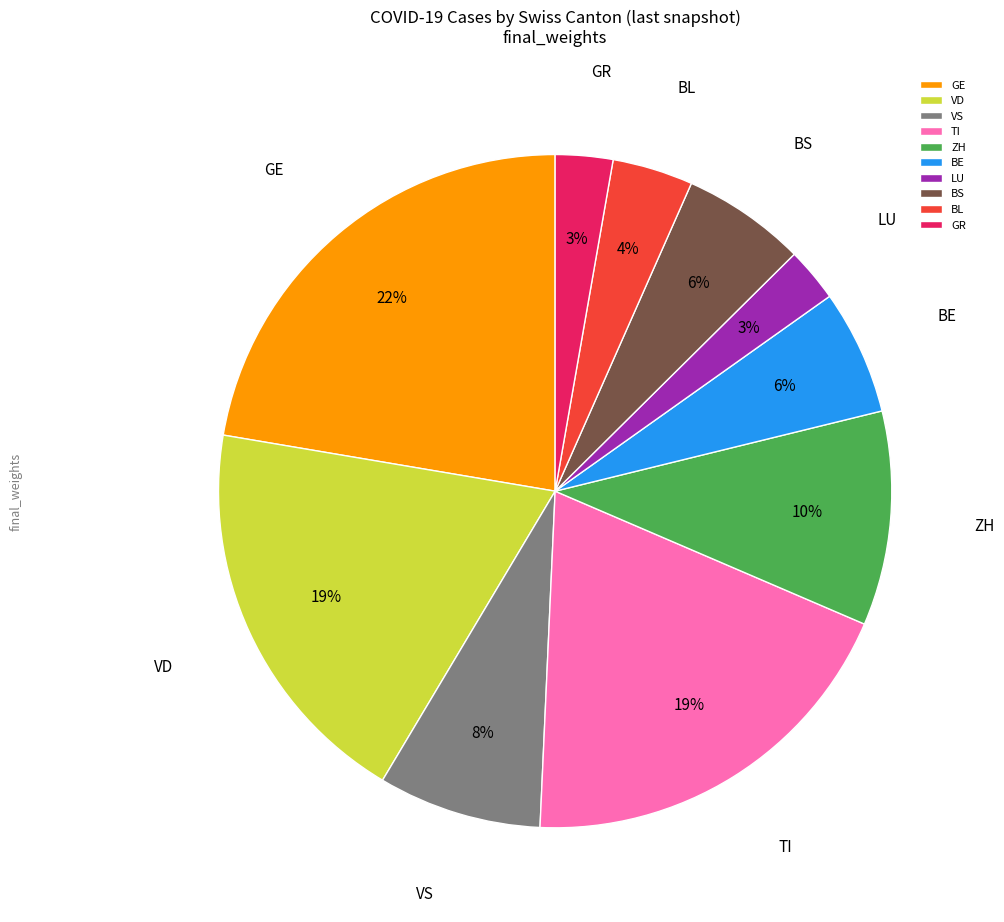

True or false: BS accounts for 6% of the total.

True